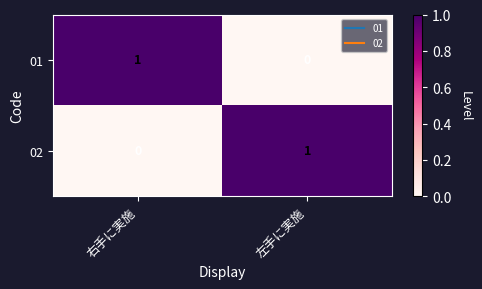

The value of 01 at 右手に実施 is 1. True or false?

True